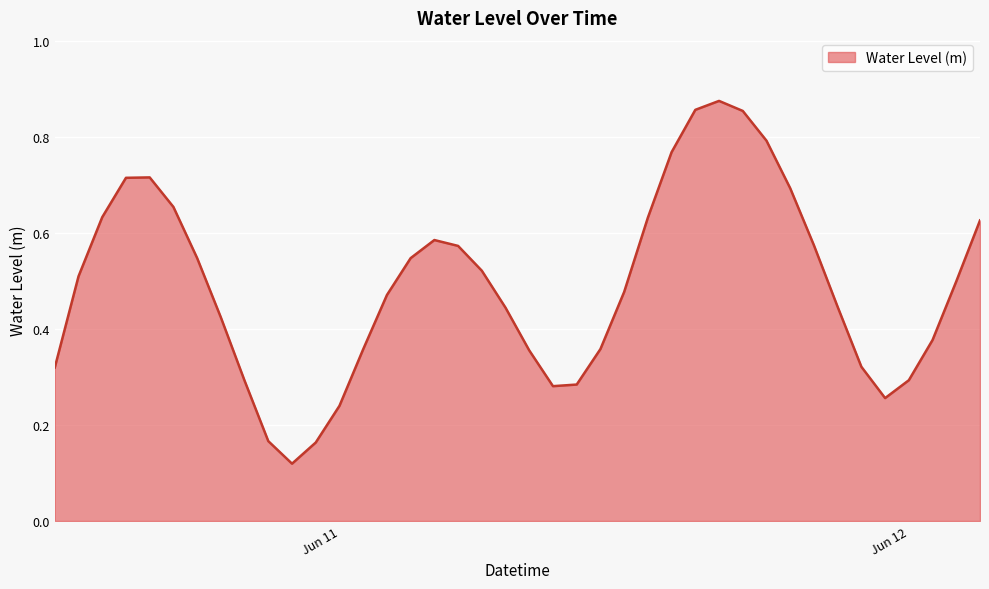

Does the chart have visible grid lines?

Yes